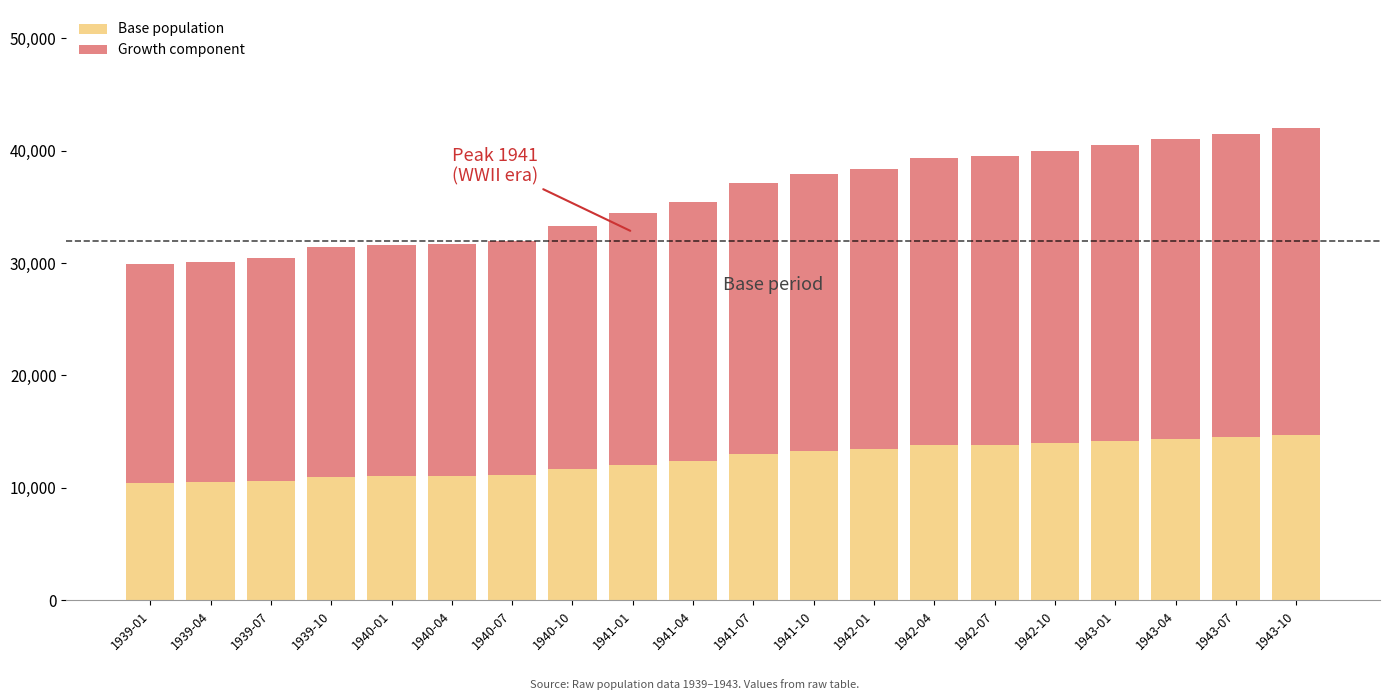

What is the maximum value for Base population?

14700.0